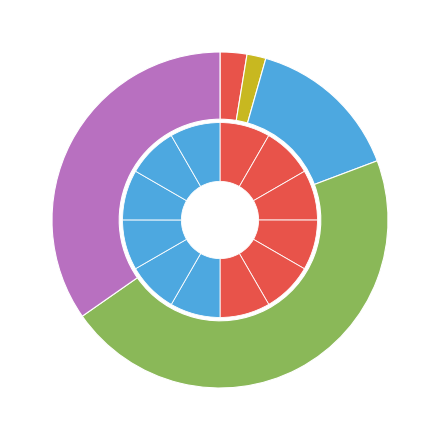

Is it true that 내-41~50세 is 22% of the pie?

False